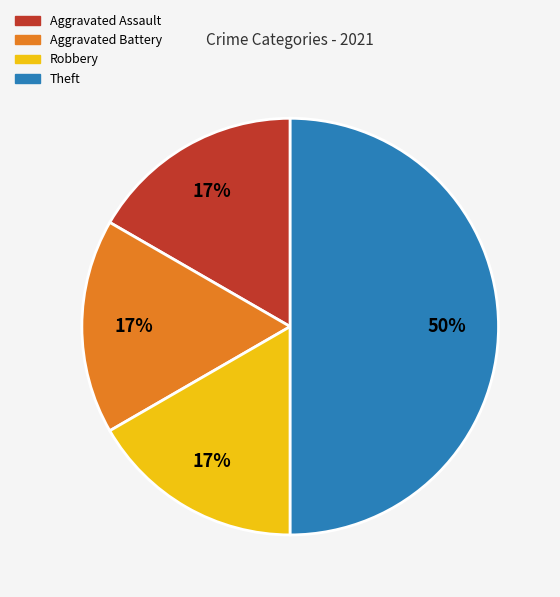

Does Robbery account for over 50% of the chart?

No